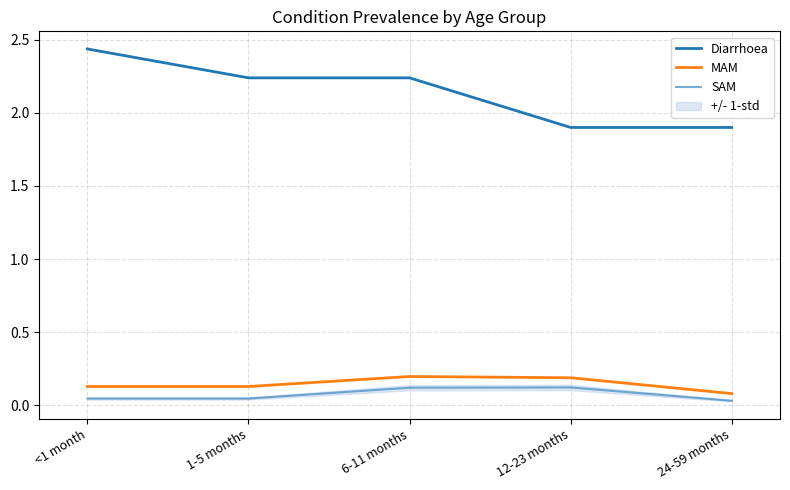

What is the spread (max minus min) of values at 24-59 months?

1.9